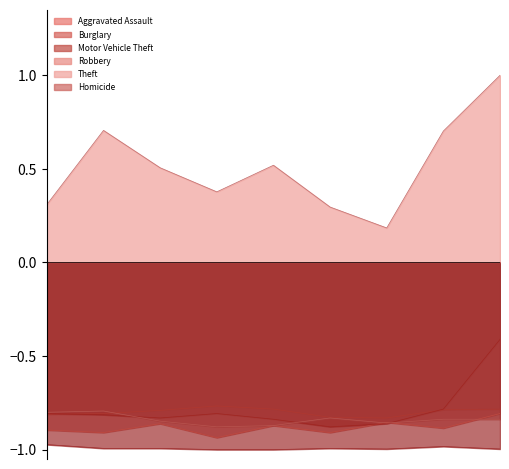

What is the sum of all Homicide values?

-8.9